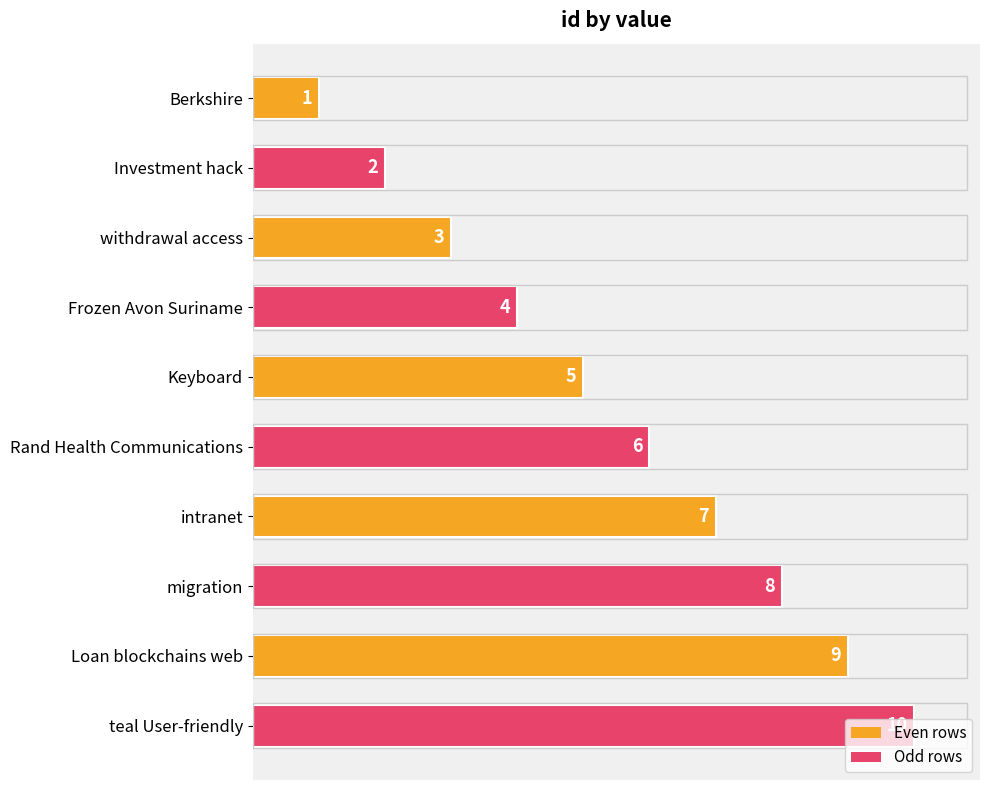

Rank the categories by value from lowest to highest.

Berkshire, Investment hack, withdrawal access, Frozen Avon Suriname, Keyboard, Rand Health Communications, intranet, migration, Loan blockchains web, teal User-friendly